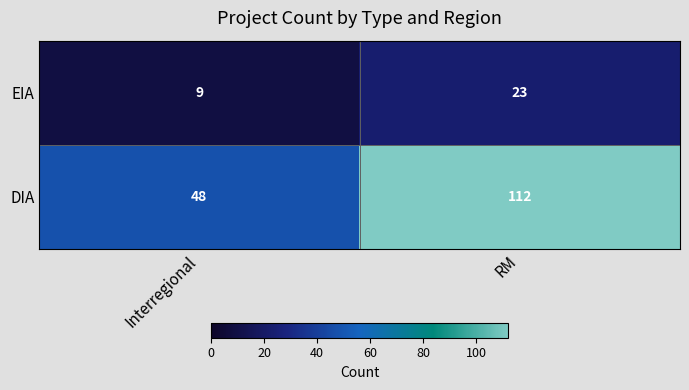

What is the sum of the EIA values at RM and Interregional?

32